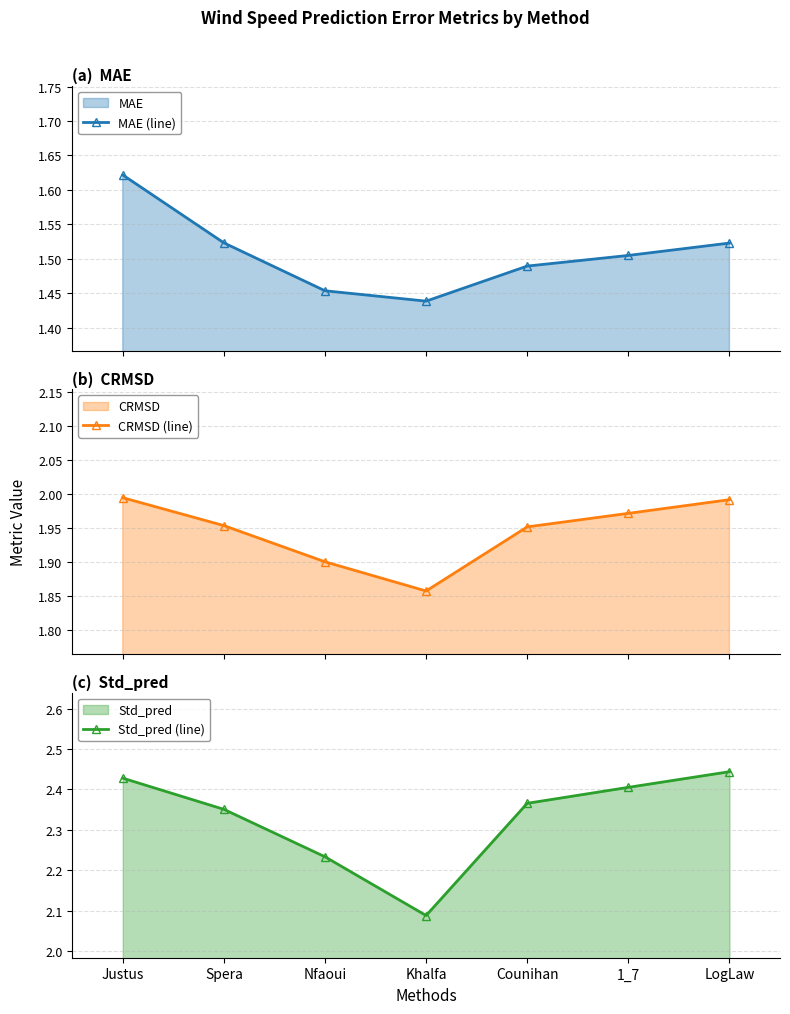

True or false: MAE (line) and CRMSD (line) cross at least once.

False